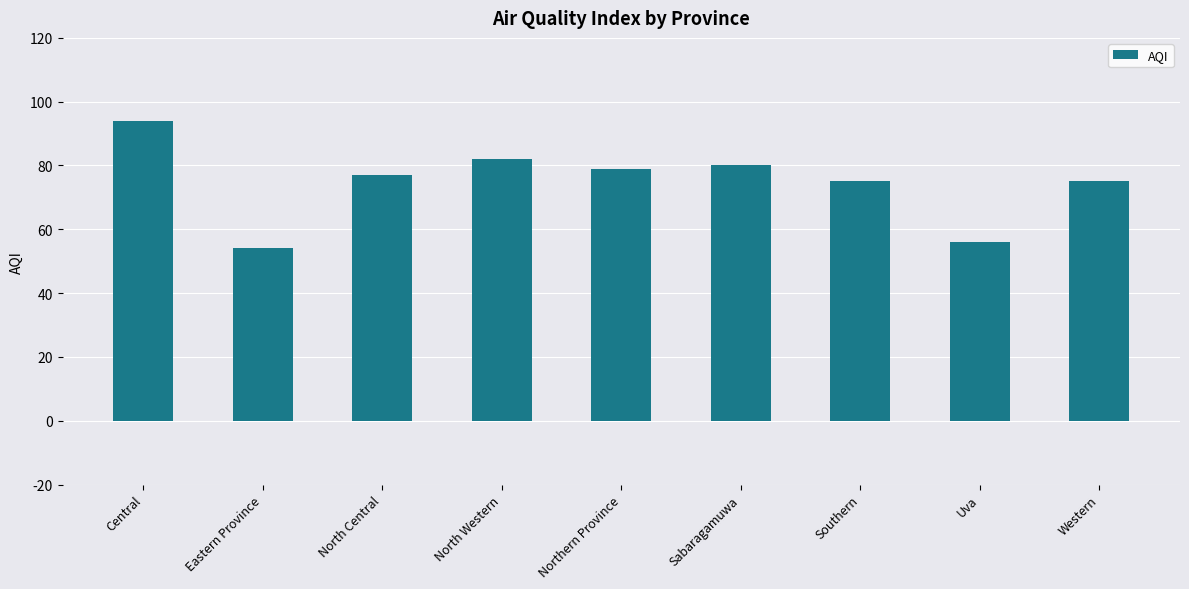

What is the value of the 4th bar from the left?

82